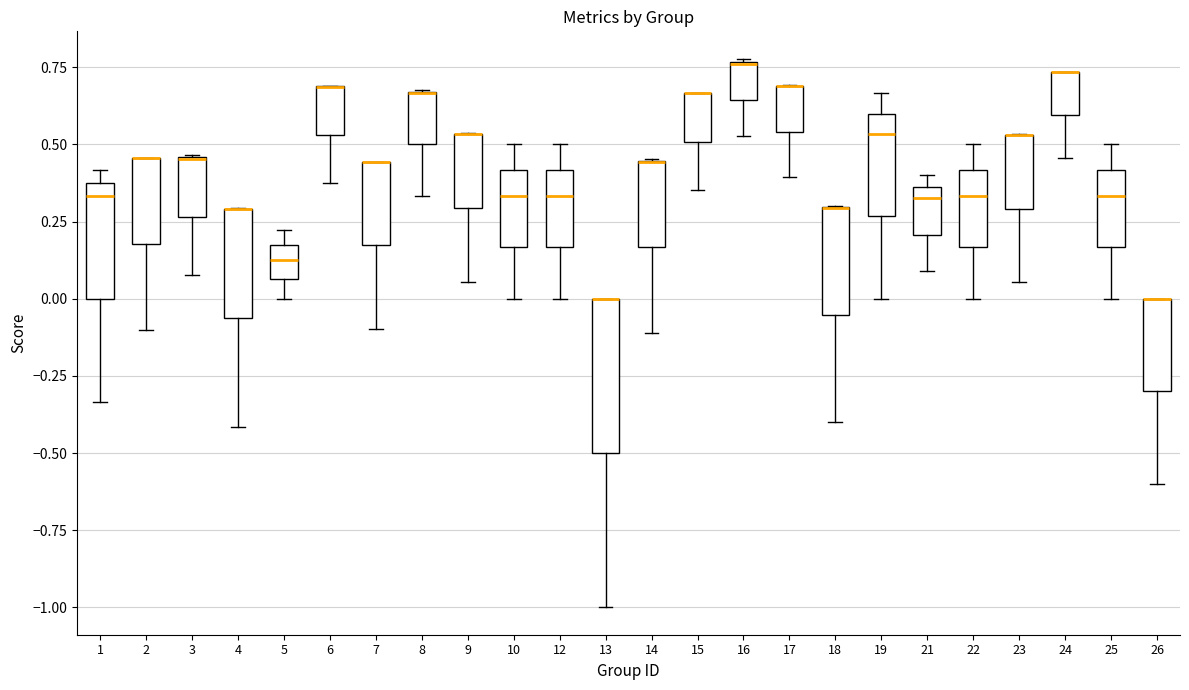

Which box is the tallest, from its lower edge to its upper edge?

13